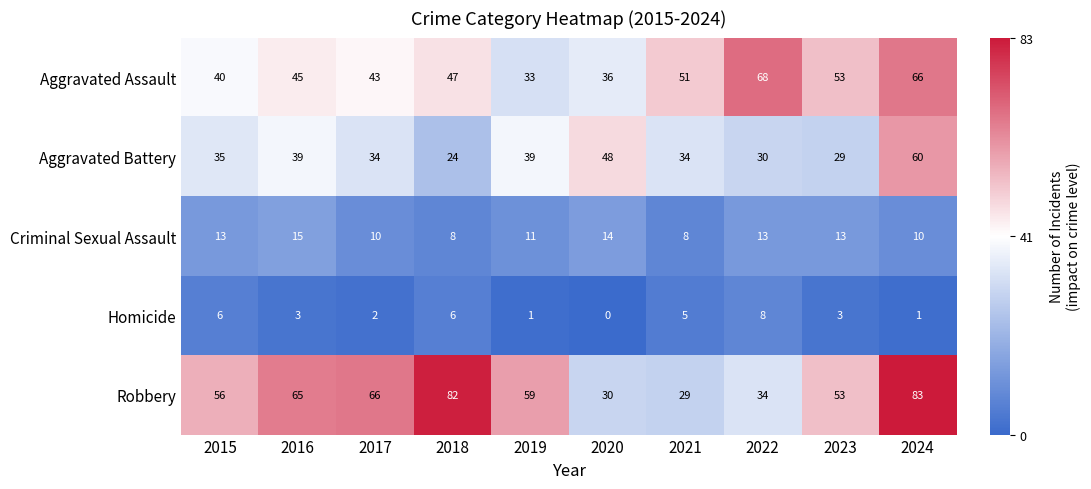

What is the maximum value shown in the chart?

83